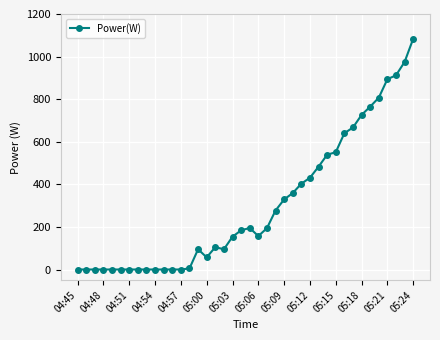

What is the greatest value displayed?

1084